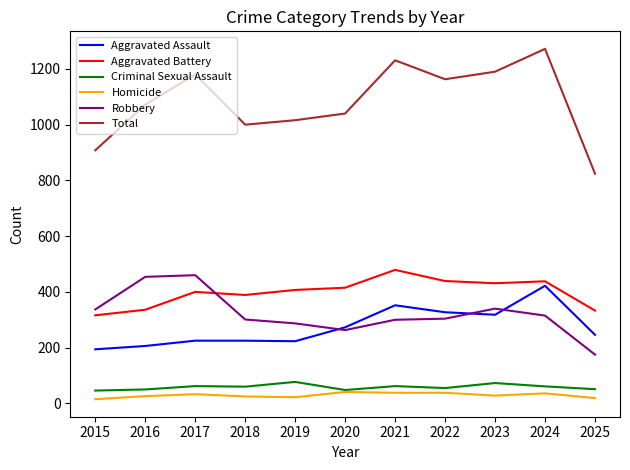

Which series has the largest total across all categories?

Total